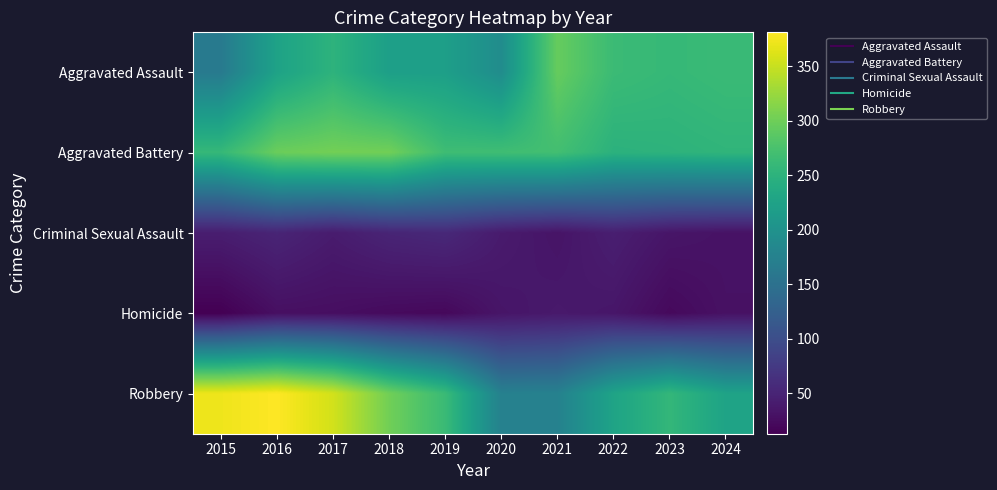

What is the total value across all series at 2023?

823